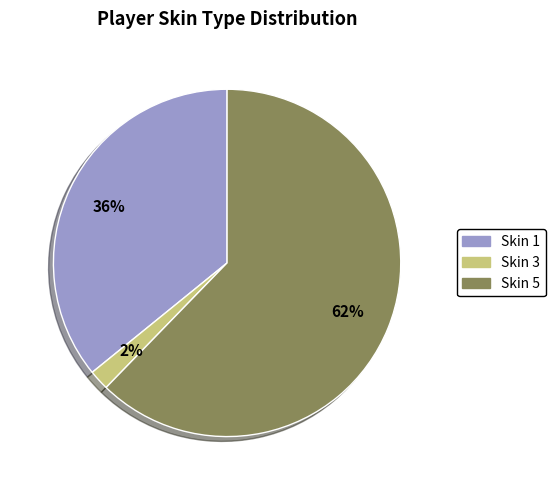

Do Skin 5 and Skin 1 together represent more than half of the pie?

Yes